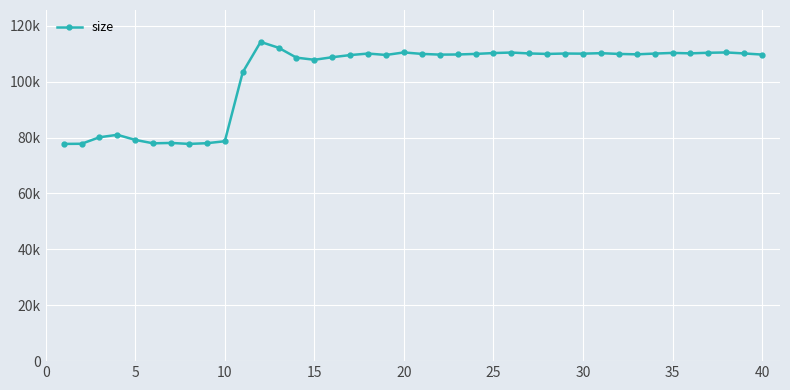

How many interior local valleys (lower than both neighbors) does the data have?

9